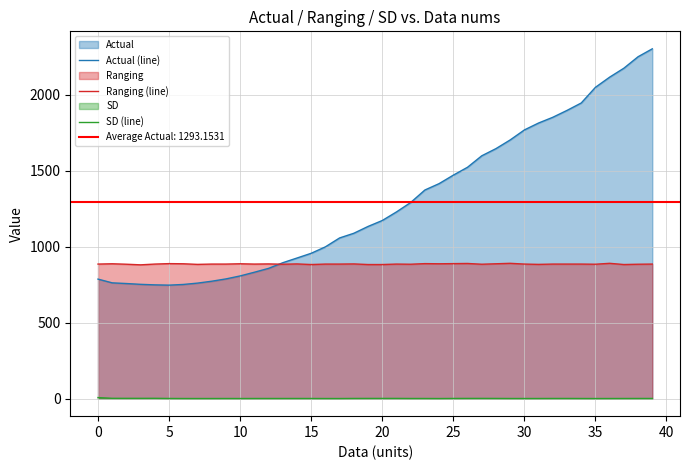

Count the number of categories in the chart.

40